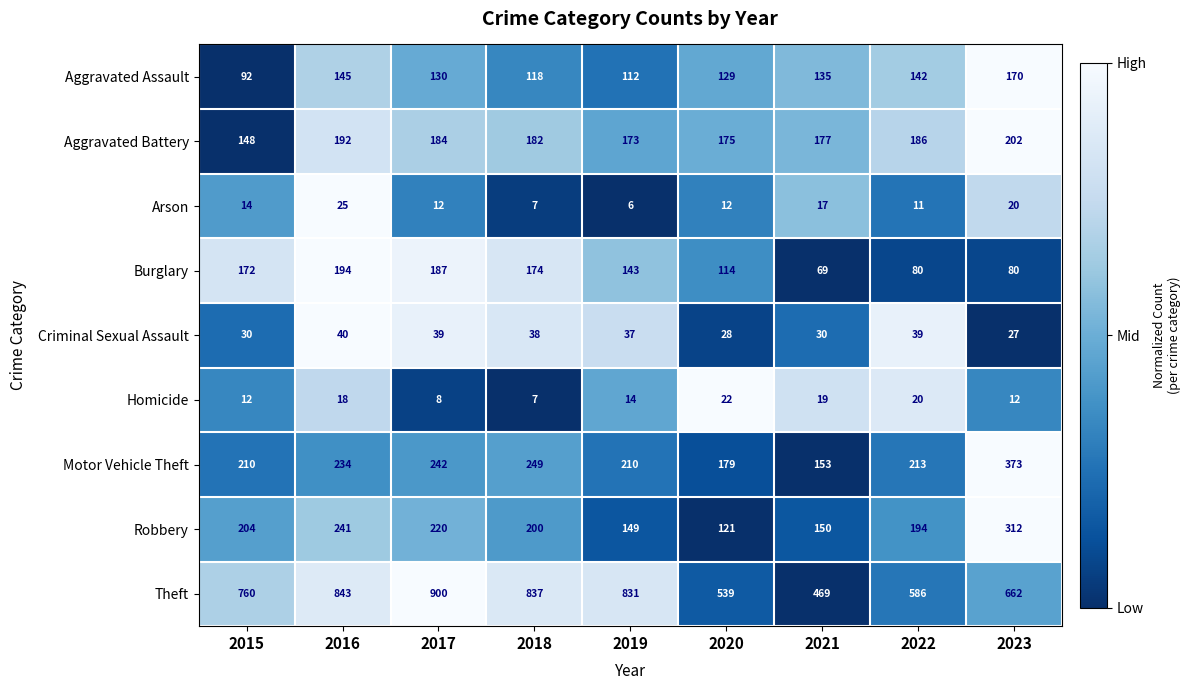

What is the spread (max minus min) of values at 2022?

575